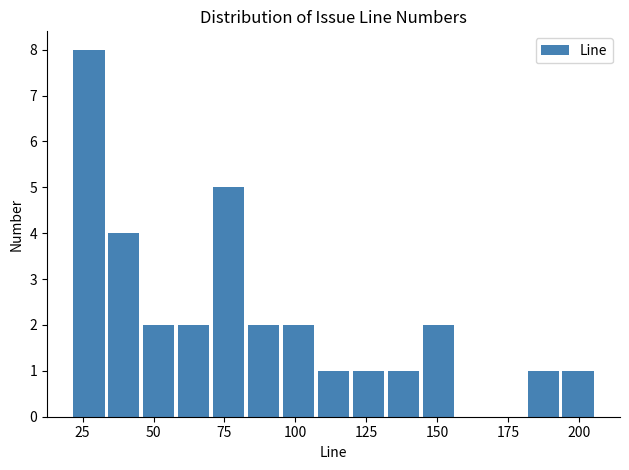

Around what value on the x-axis is the tallest bar? Give the approximate position of its centre, as read against the axis.

25